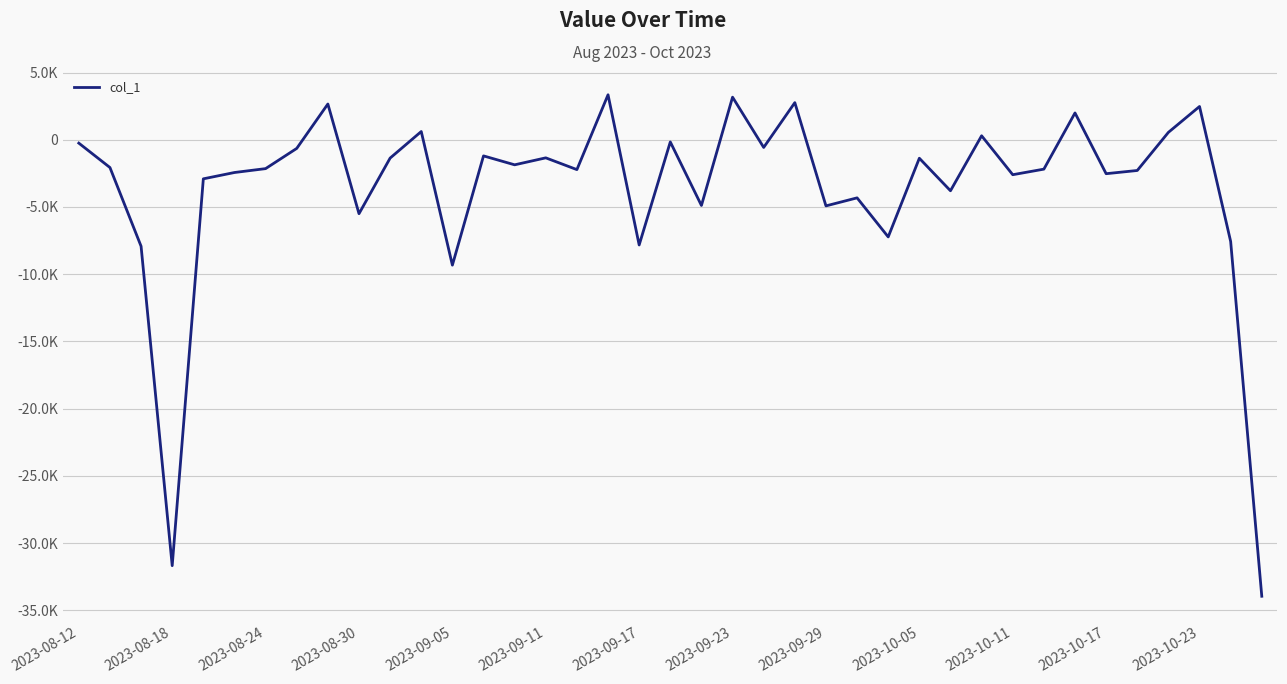

Where does the data first go above -2146?

2023-08-12